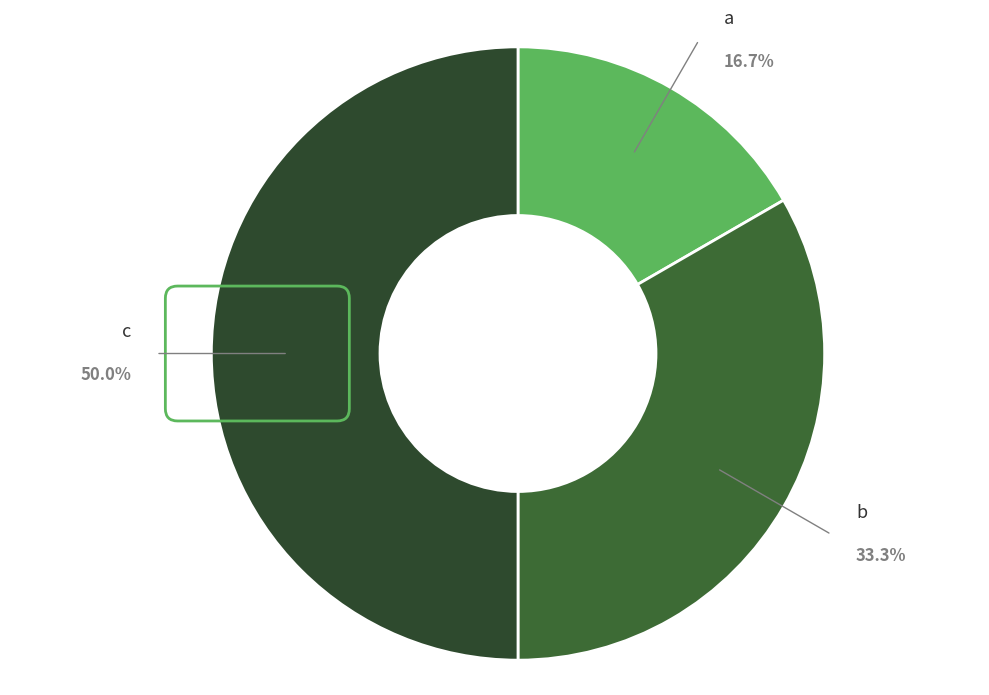

To the nearest percent, what is the difference between the c and b slice percentages?

17%